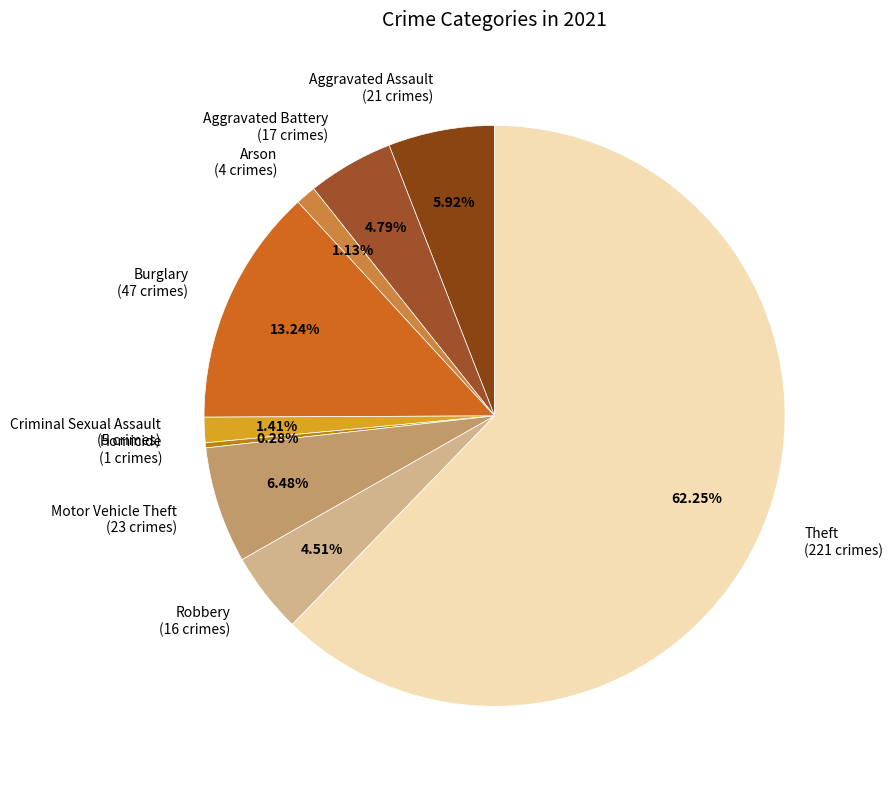

To the nearest percent, what is the difference between the largest and smallest slice percentages?

62%